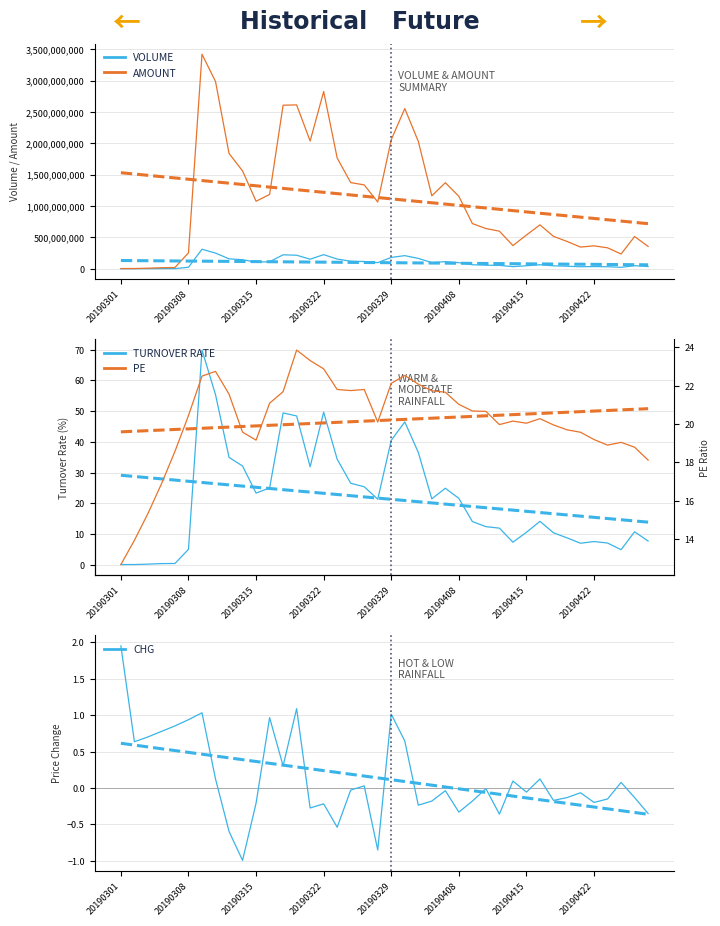

Does the chart have visible grid lines?

Yes